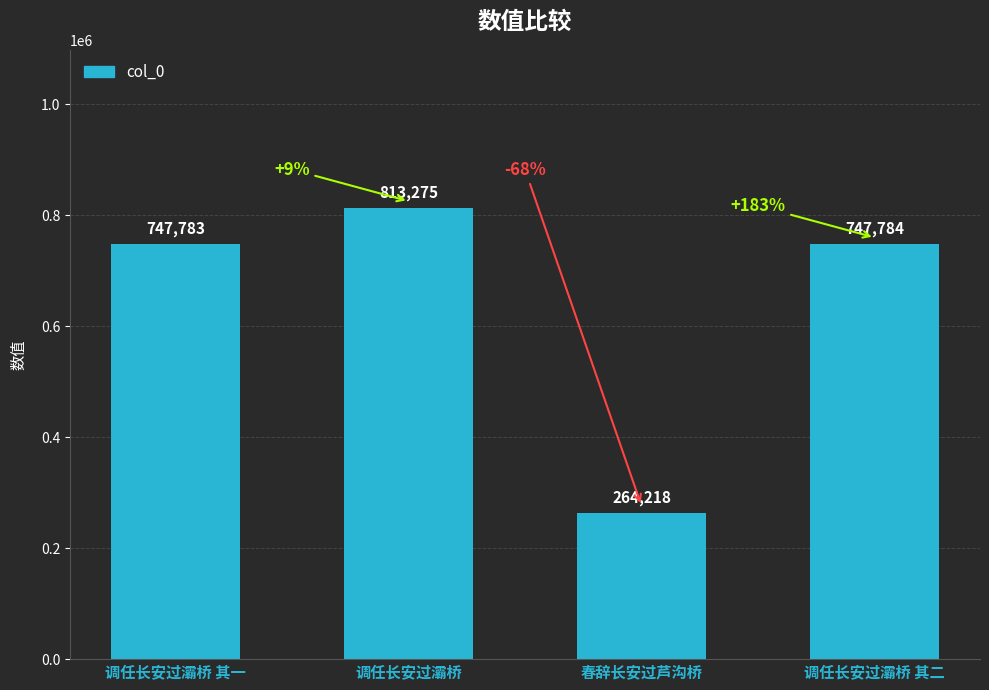

What is the change in value from 春辞长安过芦沟桥 to 调任长安过灞桥 其二?

+483566